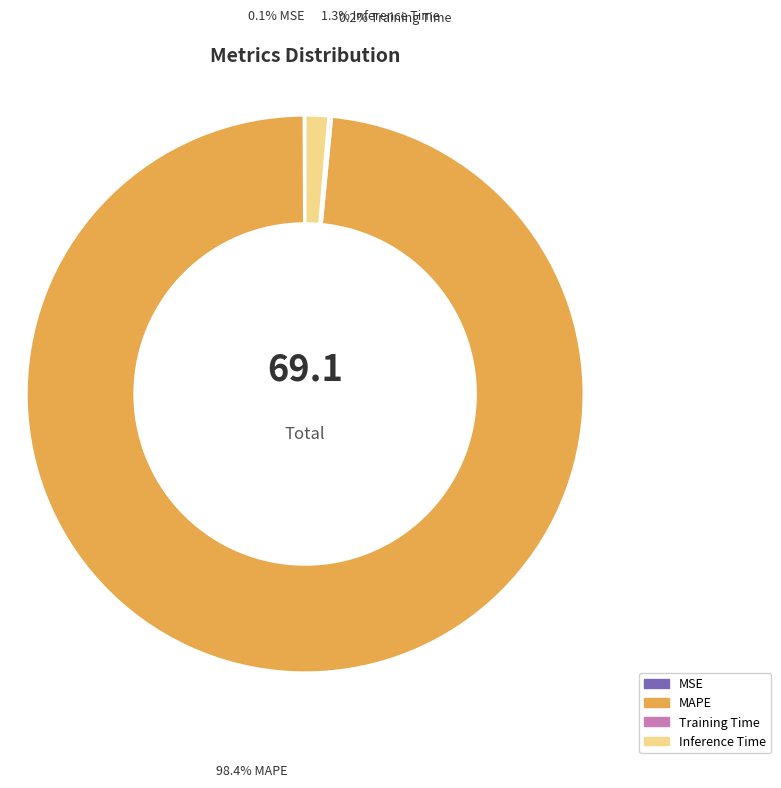

Which has a higher value, MAPE or Inference Time?

MAPE